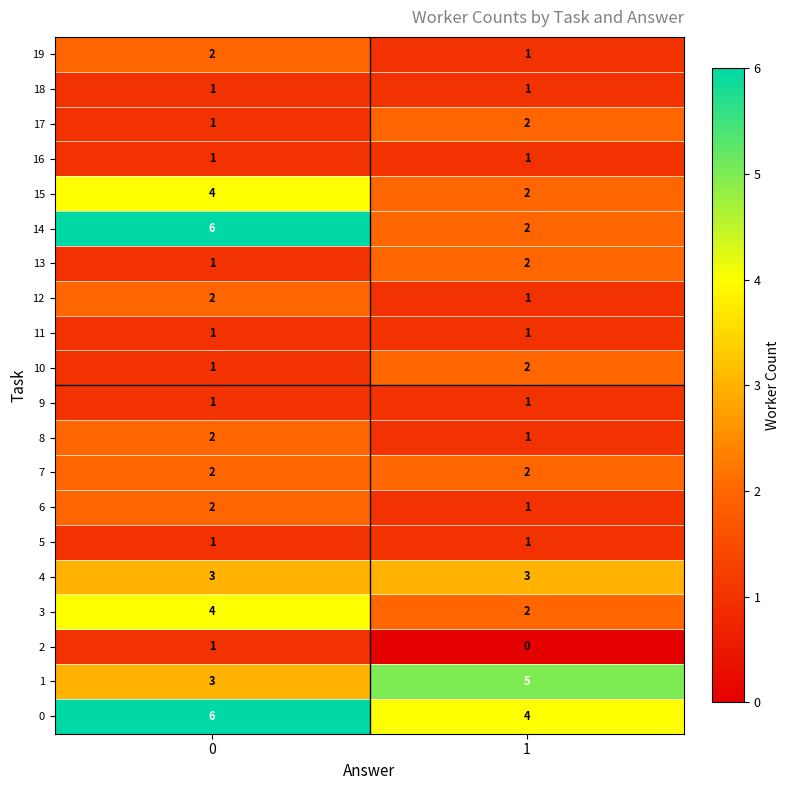

The 11 series shows 2 at 0. True or false?

False